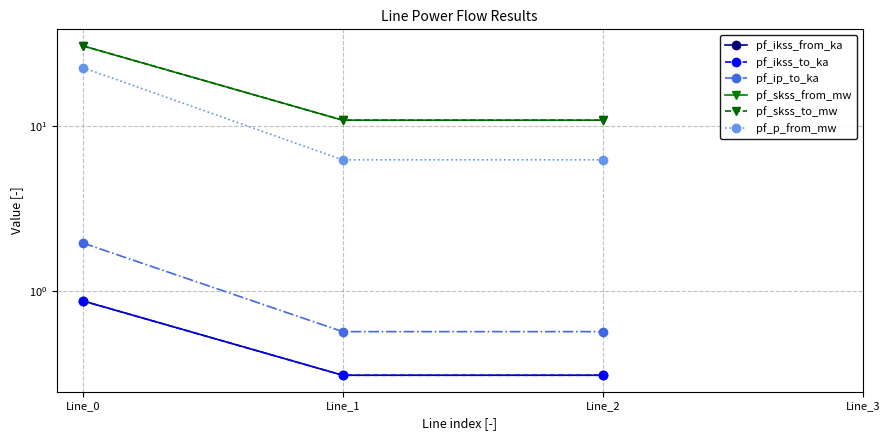

At which category does the chart reach its peak across all series?

Line_0